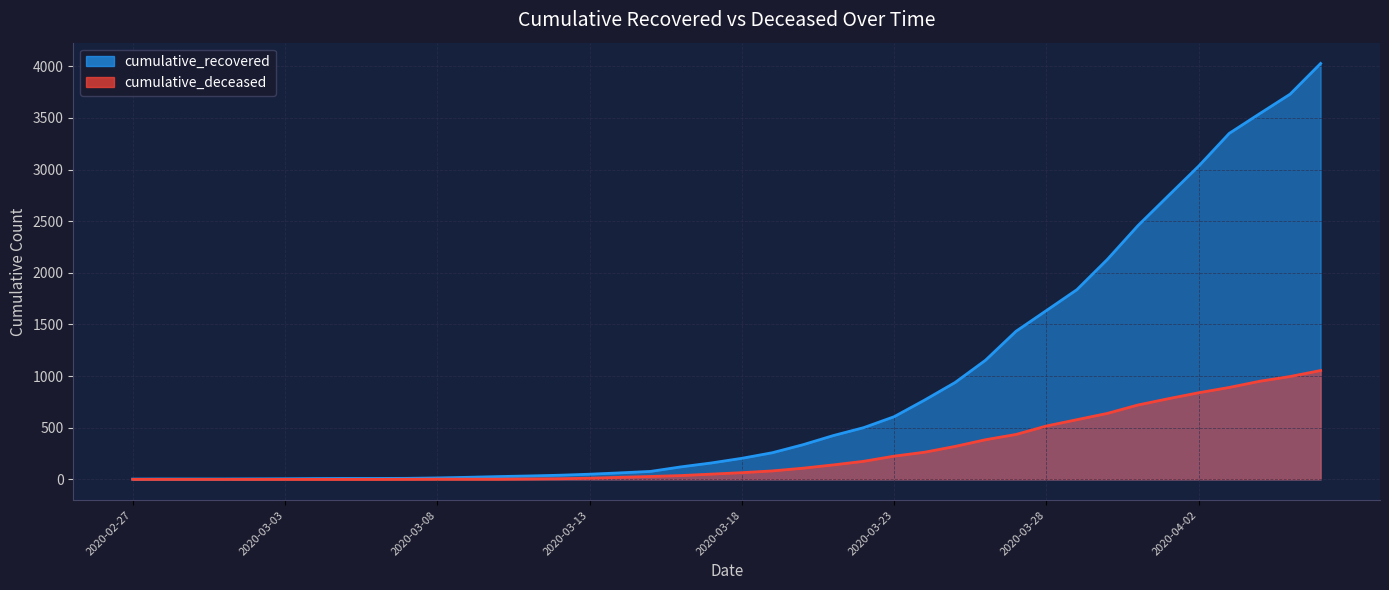

Is it true that cumulative_deceased equals -500 at 2020-03-03?

False